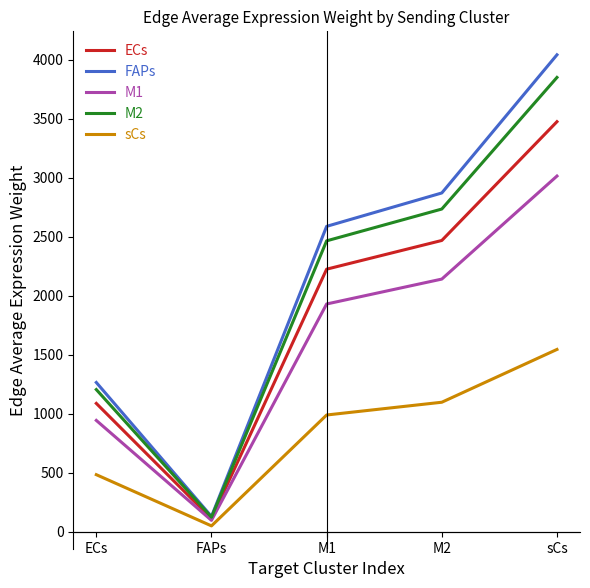

At M2, list the series in order from largest to smallest.

FAPs, M2, ECs, M1, sCs